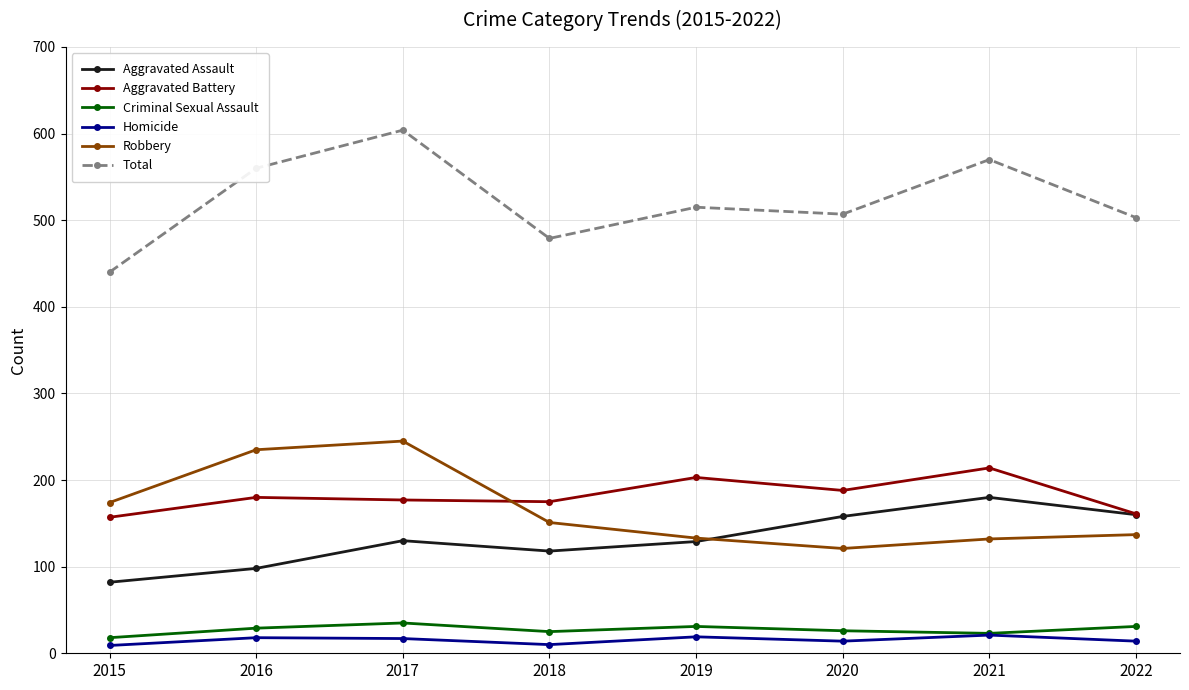

What is the highest value of the Aggravated Assault series?

180